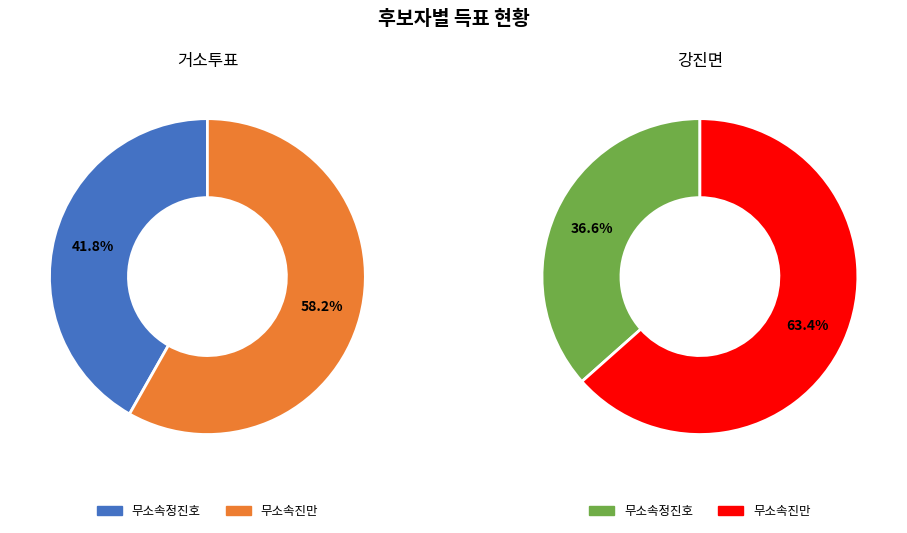

To the nearest percent, what is the average slice percentage?

50%